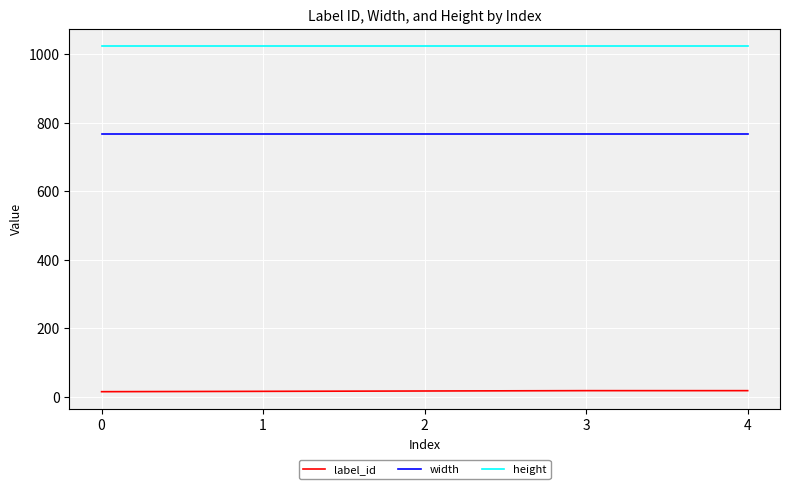

True or false: label_id and height cross at least once.

False